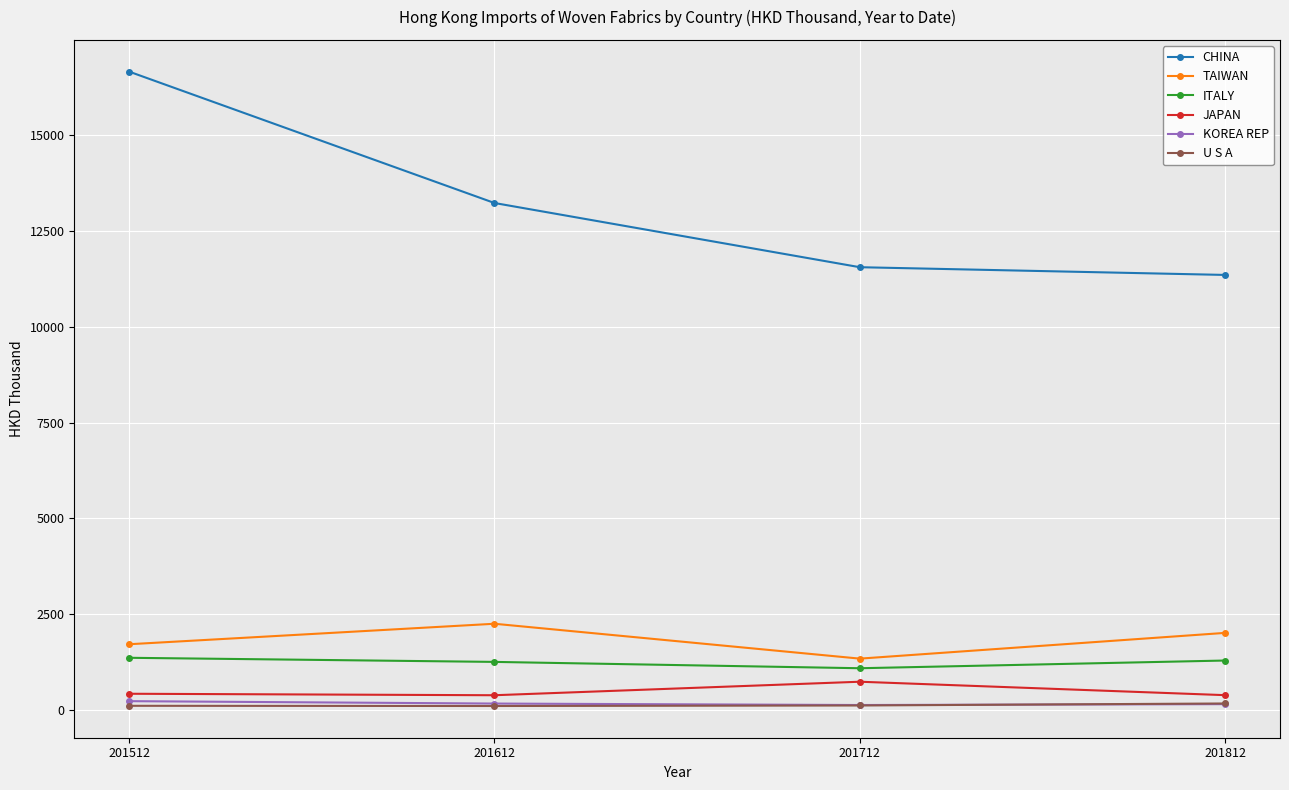

In TAIWAN, how many points are higher than both neighbors (excluding endpoints)?

1